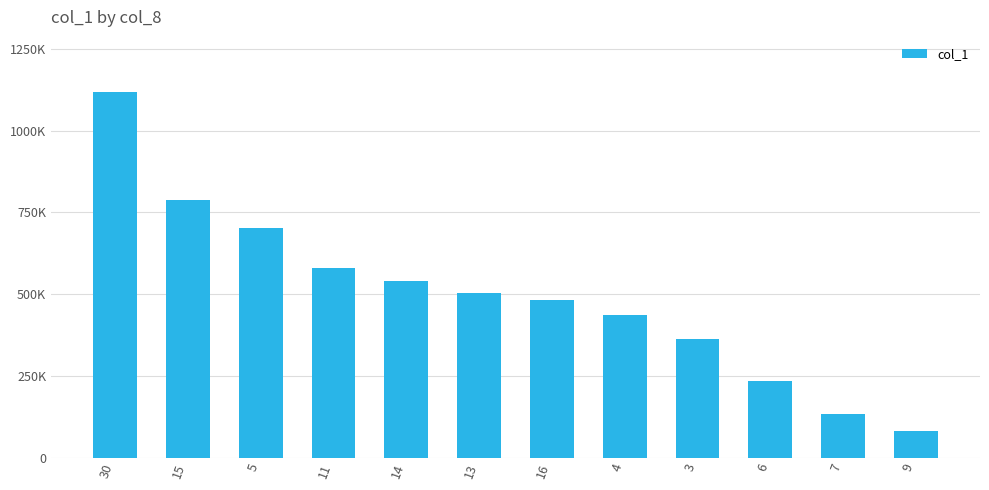

Rank the categories by value from lowest to highest.

9, 7, 6, 3, 4, 16, 13, 14, 11, 5, 15, 30